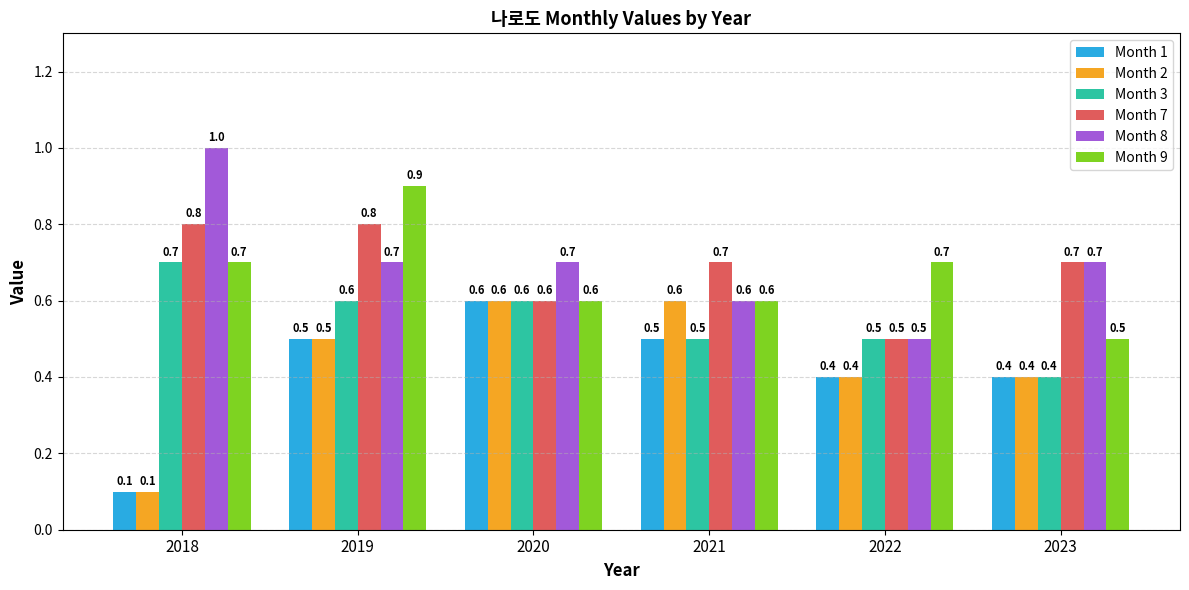

What is the lowest value of the Month 8 series?

0.5